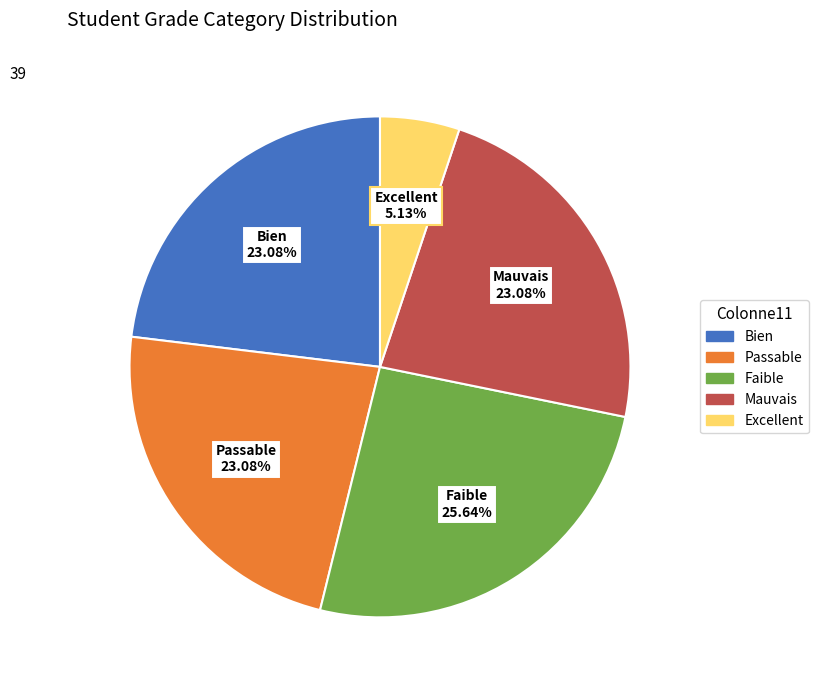

Combined, do Mauvais and Passable account for over 50%?

No